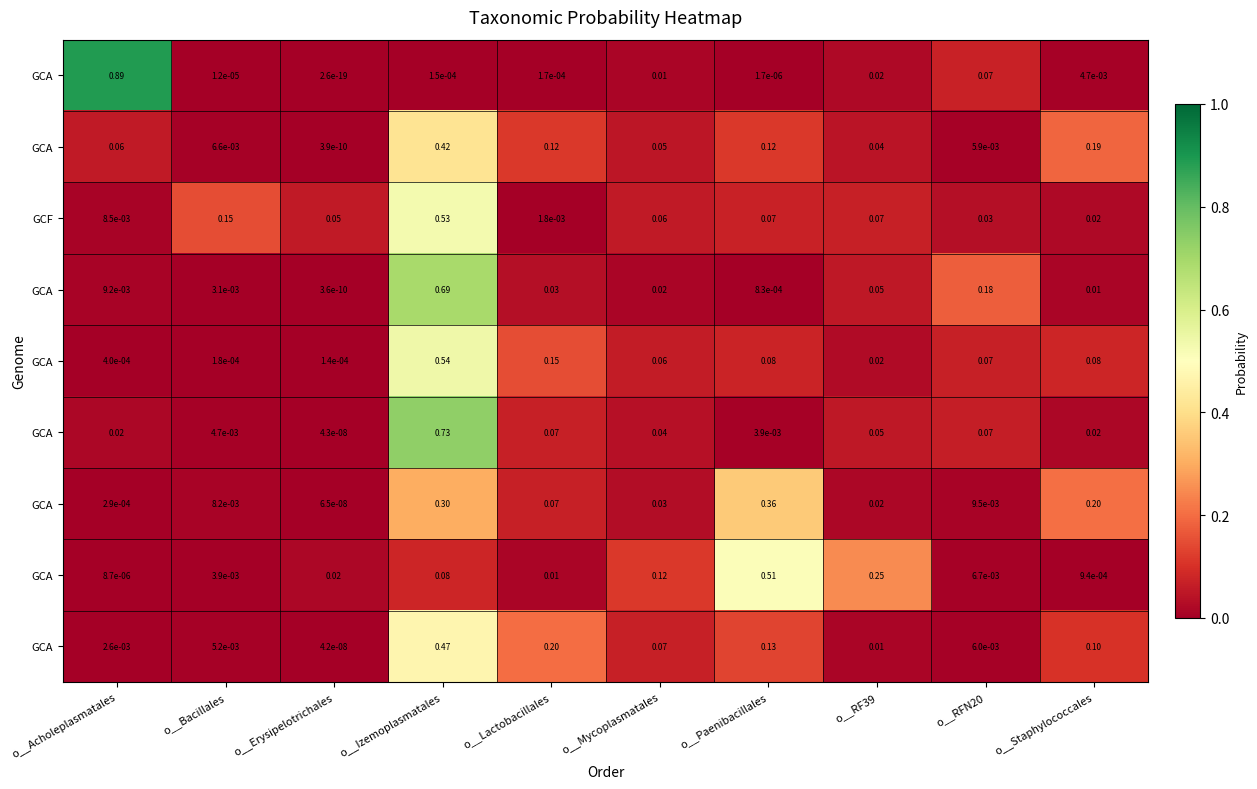

Which has a higher value, o__Erysipelotrichales or o__RFN20?

o__RFN20